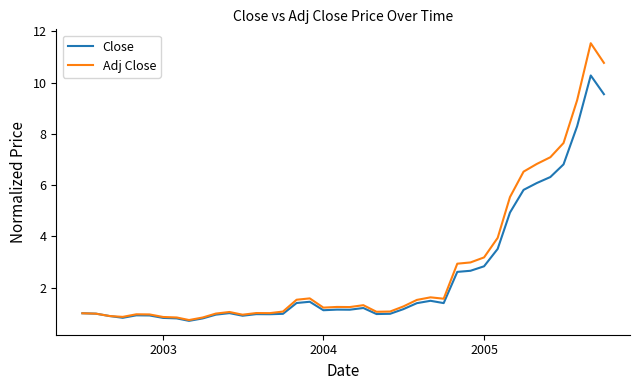

List the series in order of their peak value, highest first.

Adj Close, Close